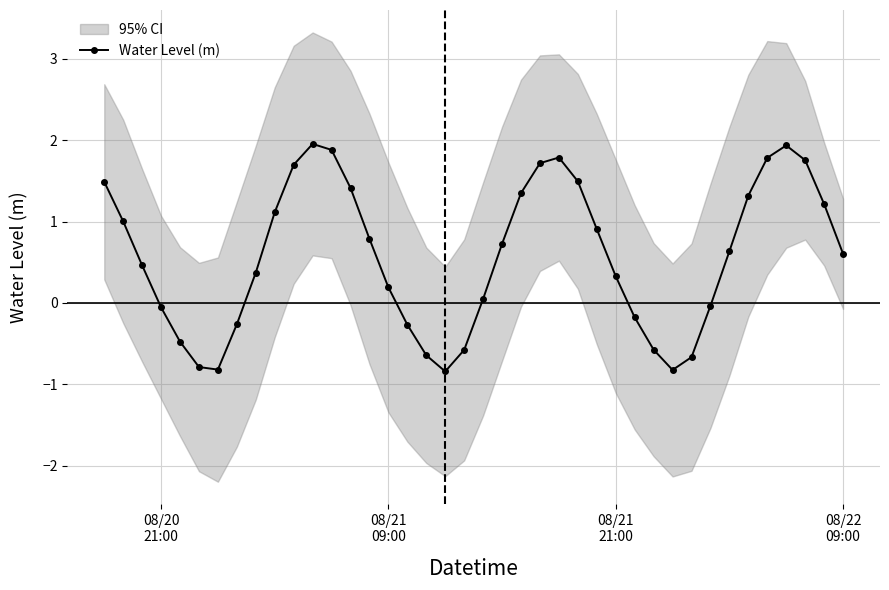

How many categories are shown in the chart?

40